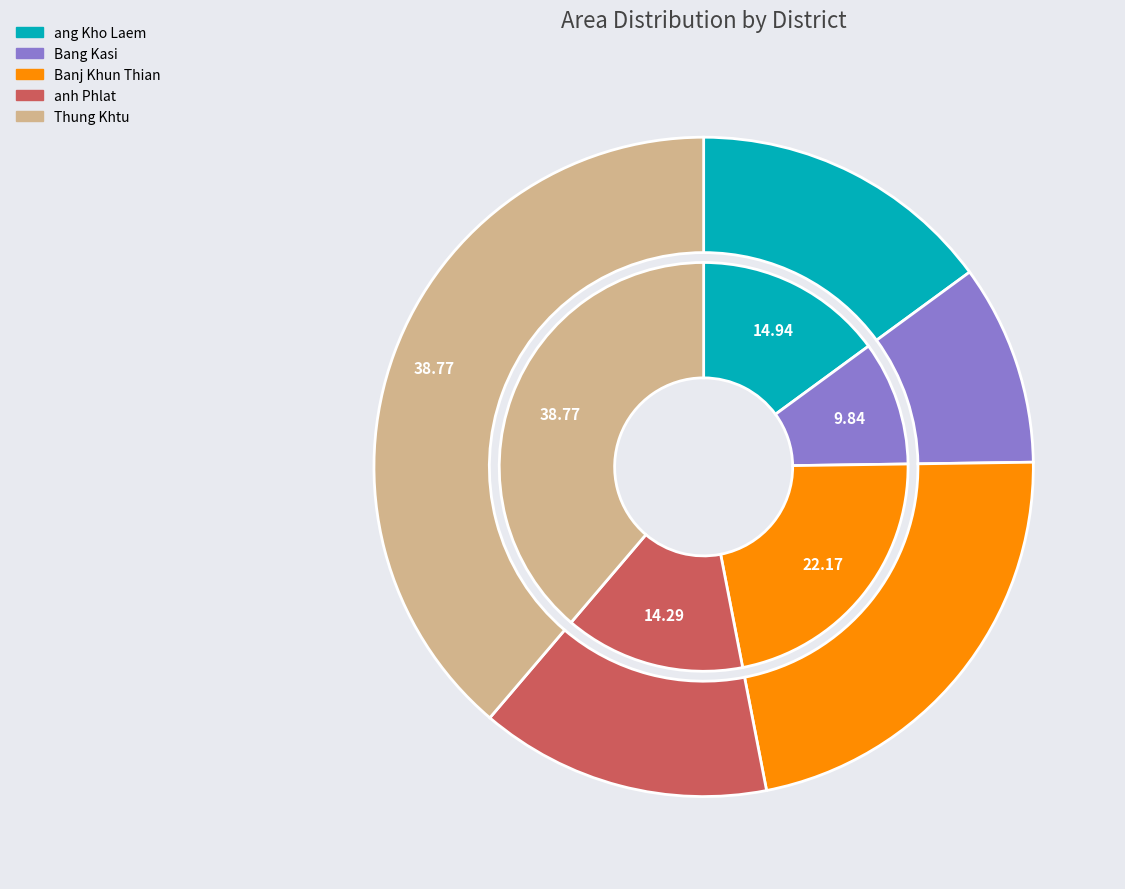

To the nearest percent, what percentage of the pie is Bang Kasi?

10%